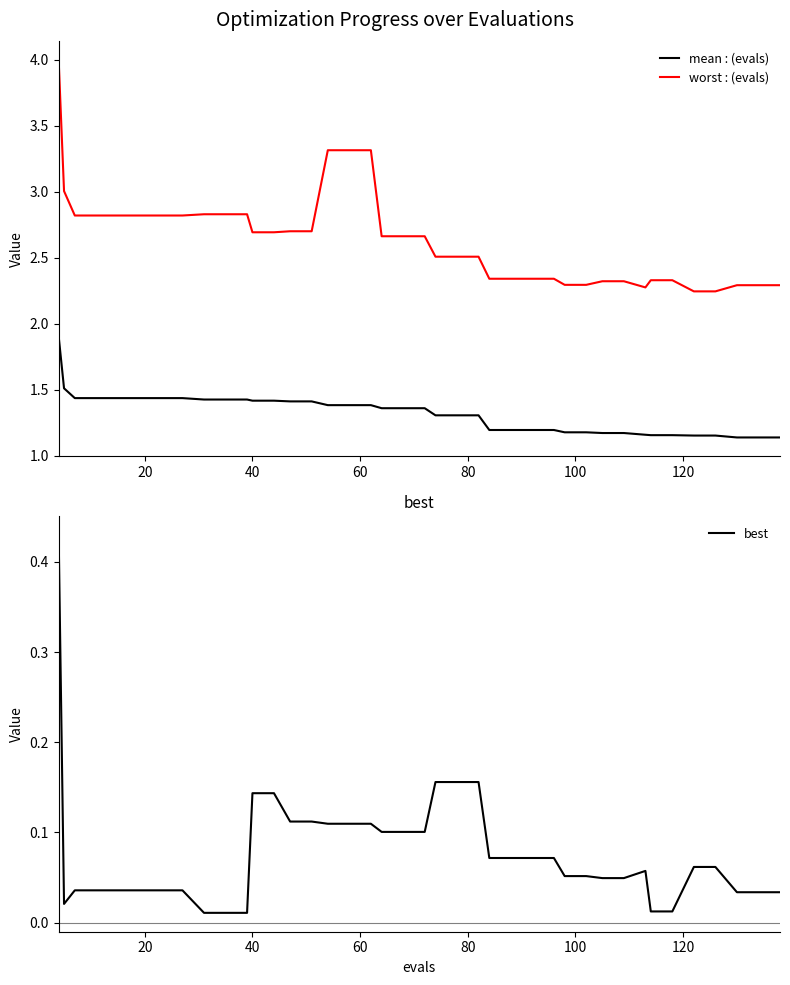

Count the mean values in the range 1 to 2.

40